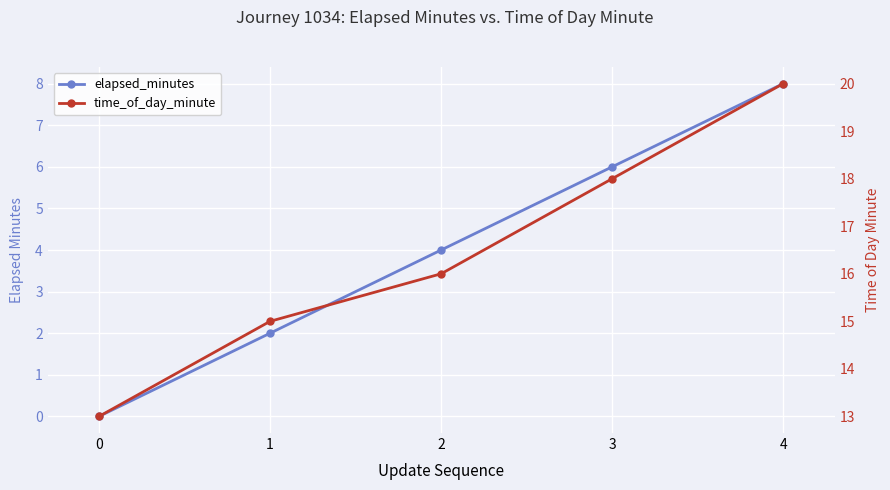

How many values in elapsed_minutes are above zero?

4